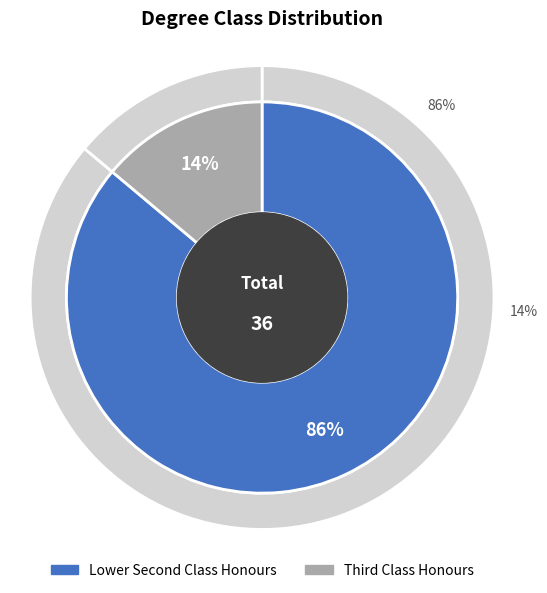

How many segments does this pie chart have?

2